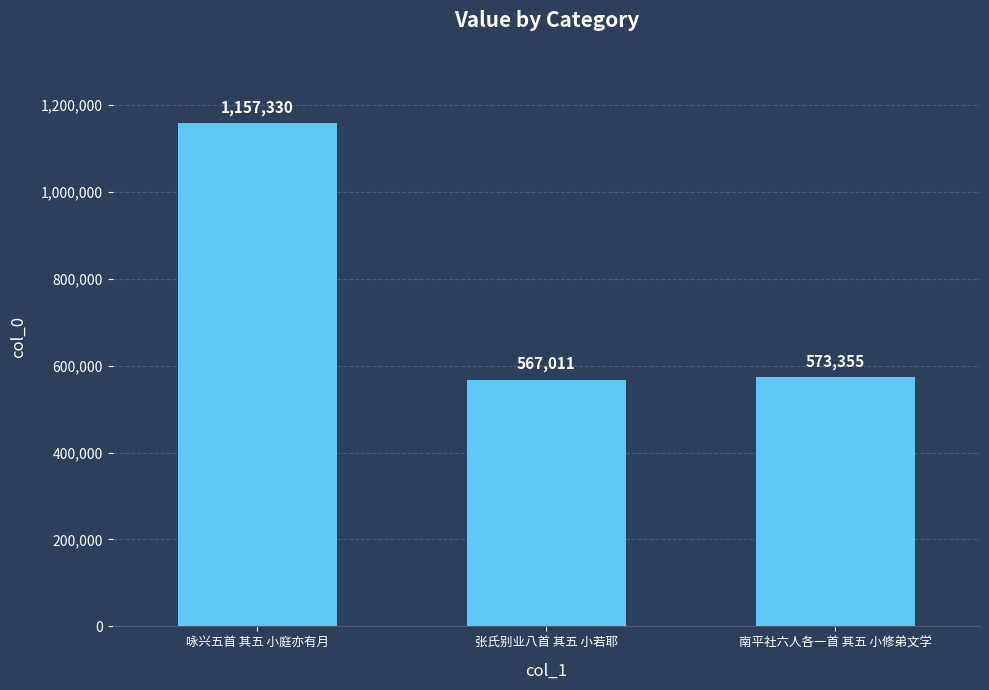

List the labels in order of value, largest first.

咏兴五首 其五 小庭亦有月, 南平社六人各一首 其五 小修弟文学, 张氏别业八首 其五 小若耶